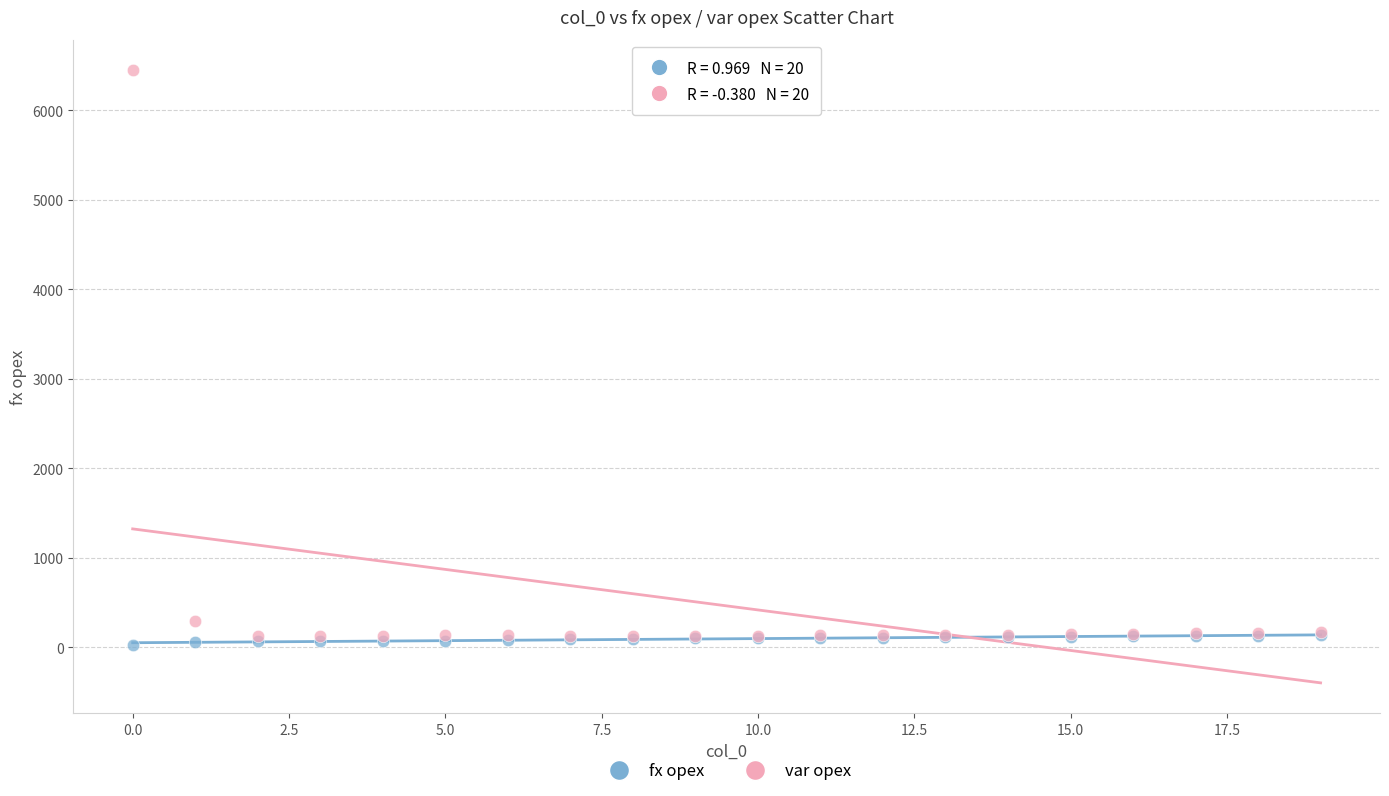

Which series reaches the maximum Y coordinate?

var opex